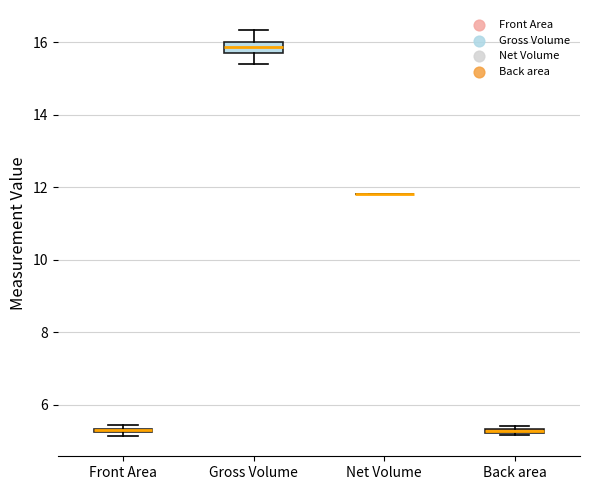

Comparing the boxes themselves (not the whiskers), which one is the tallest?

Gross Volume